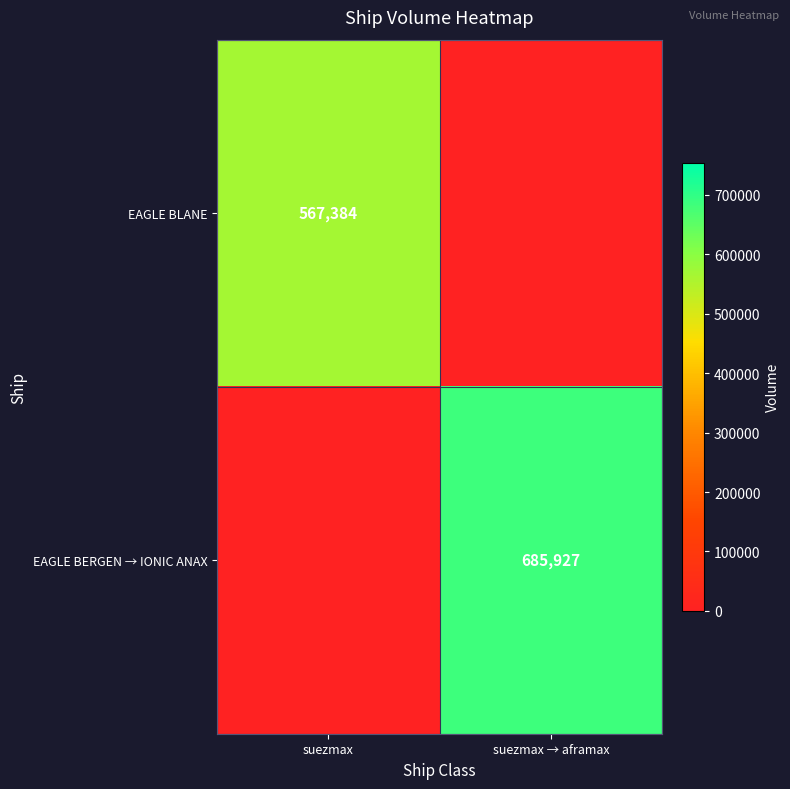

Which label corresponds to the smallest value in the chart?

suezmax → aframax